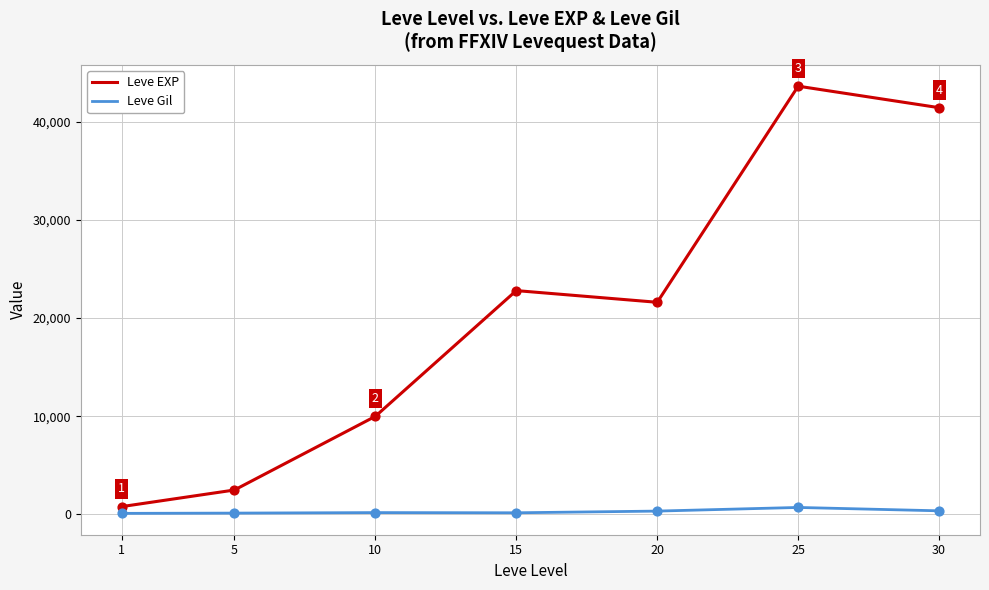

What is the total value across all series at 15?

22962